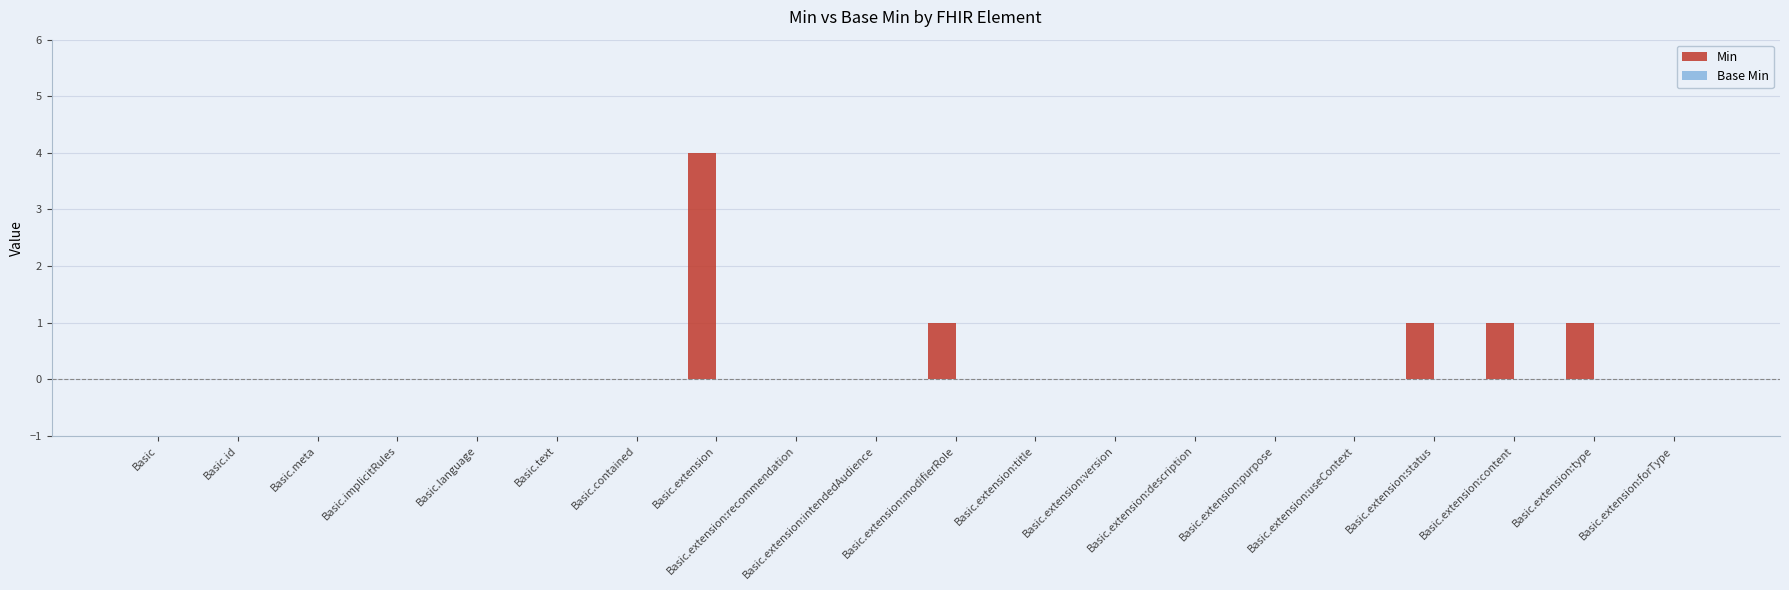

What is the greatest value displayed?

4